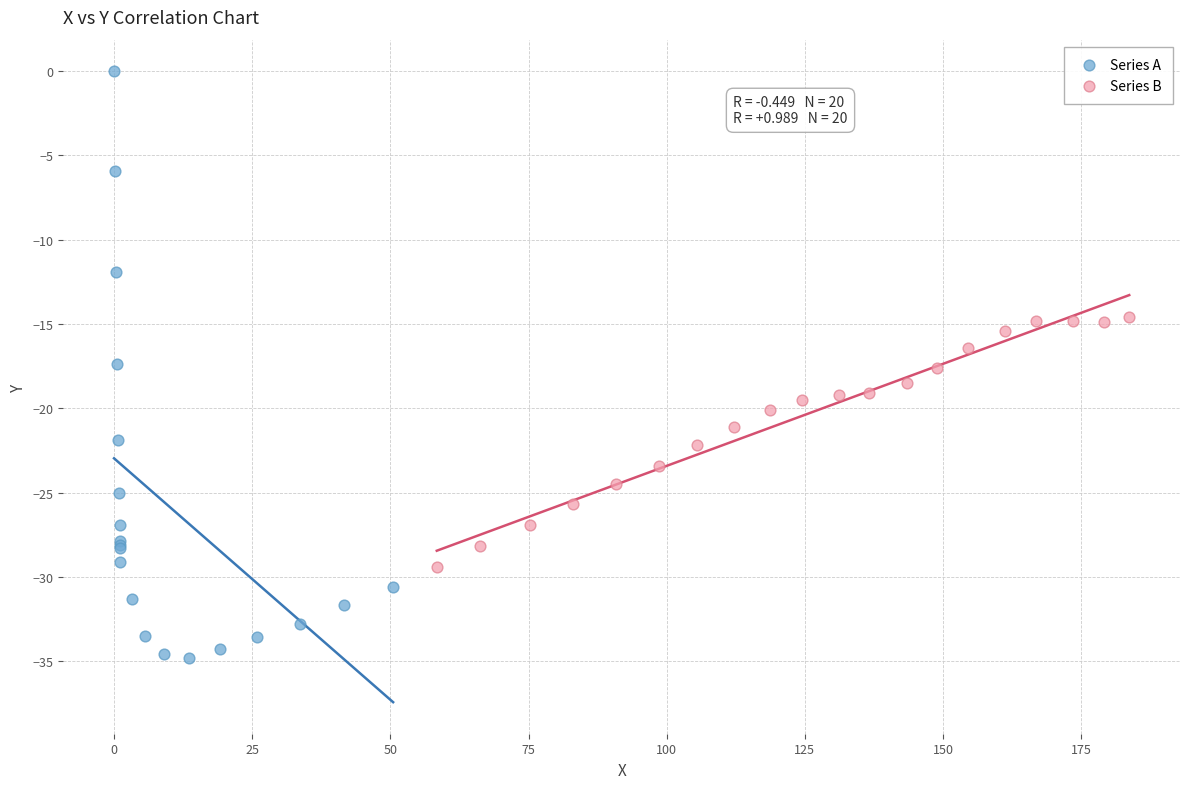

What are all the series names shown in the legend?

Series A, Series B